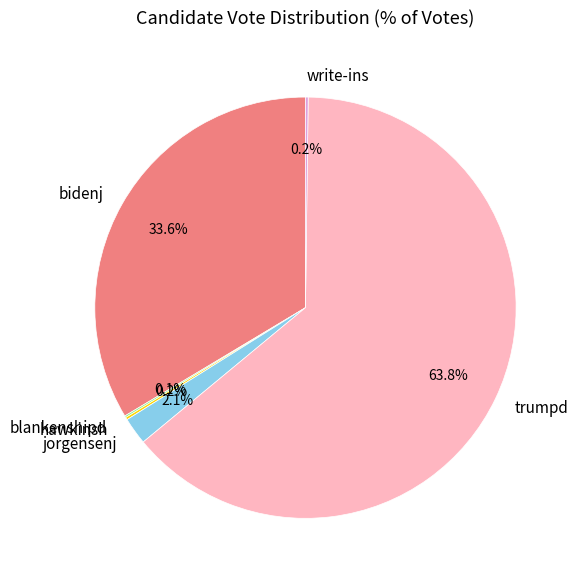

Which category has the biggest portion of the pie?

trumpd